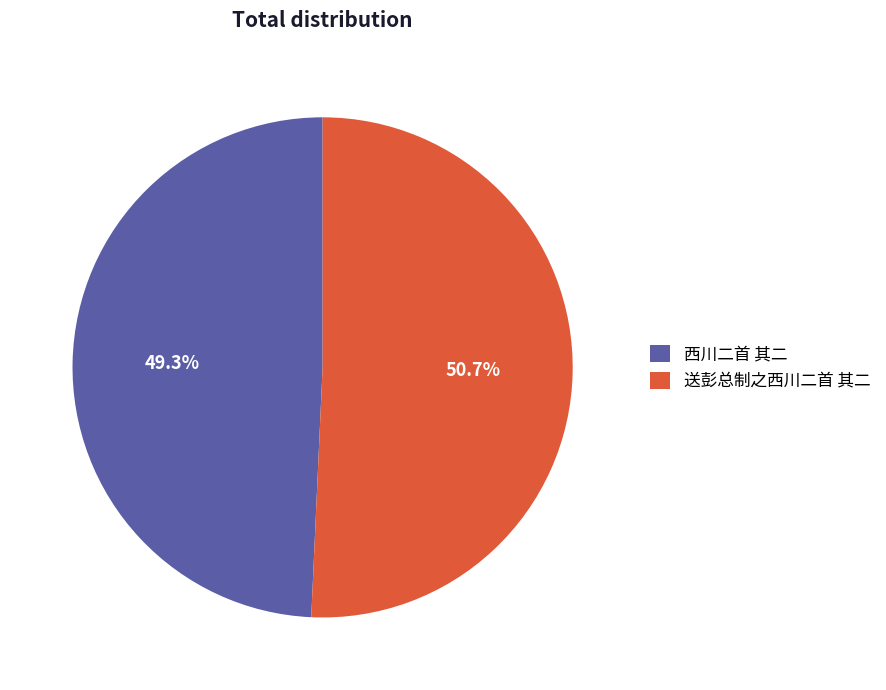

To the nearest percent, what percentage of the pie is 送彭总制之西川二首 其二?

51%